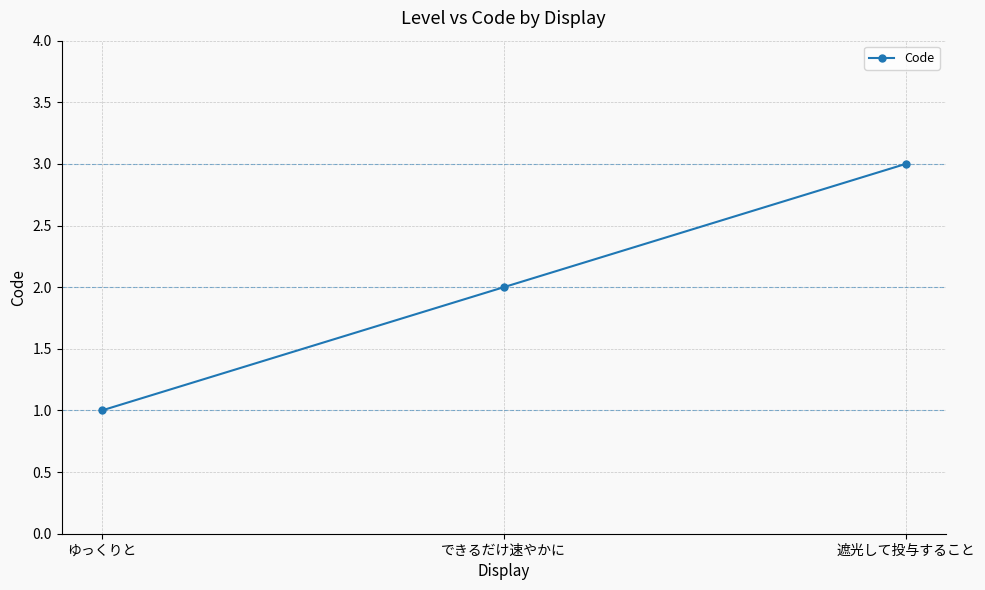

What is the maximum value shown in the chart?

3